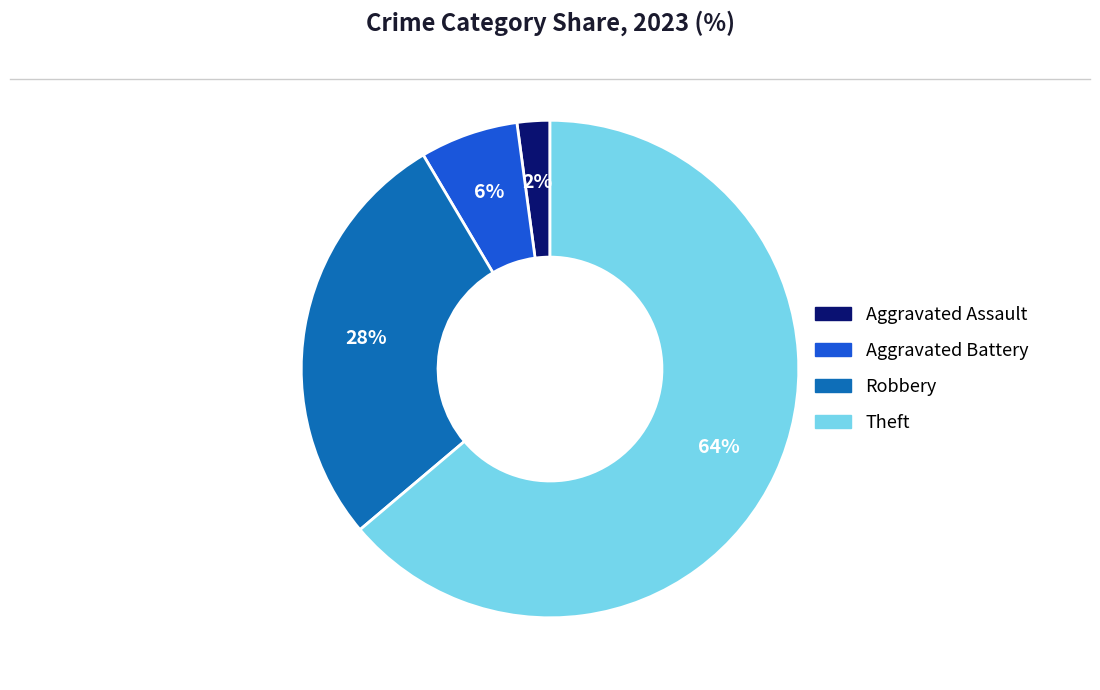

Is there any slice that represents more than half of the pie?

Yes